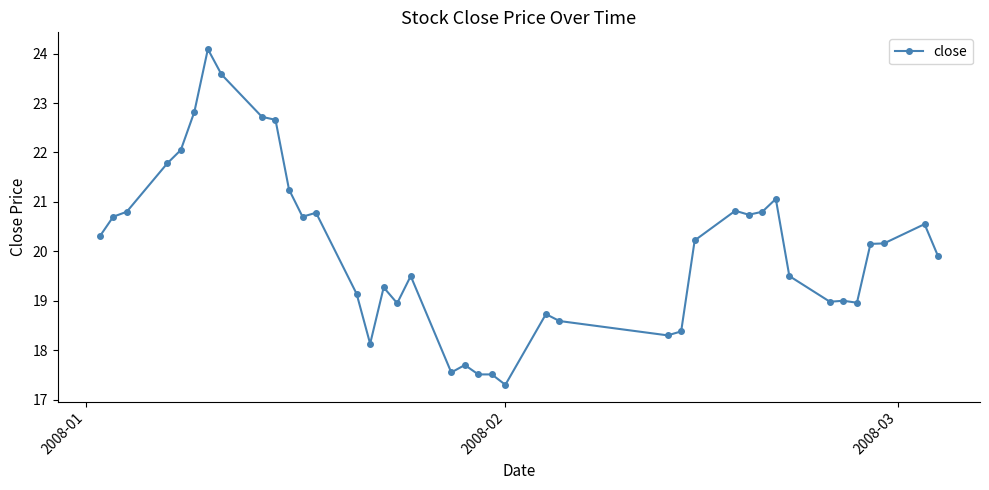

What is the maximum value shown in the chart?

24.1